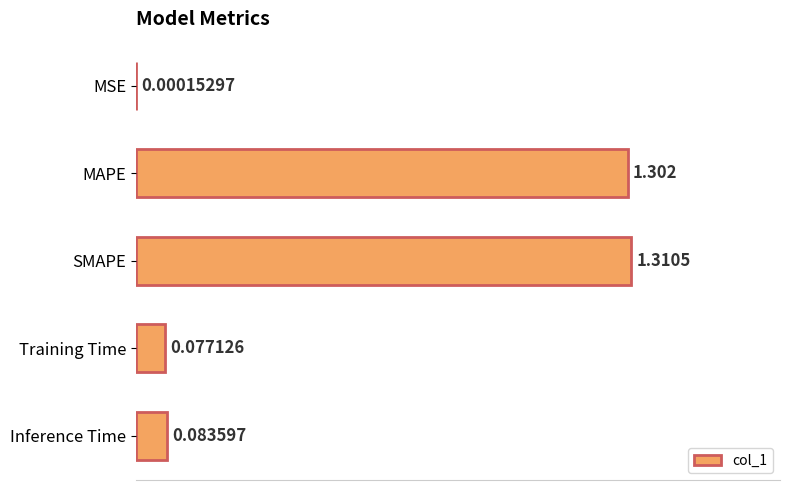

At which label is the value closest to 0?

MSE